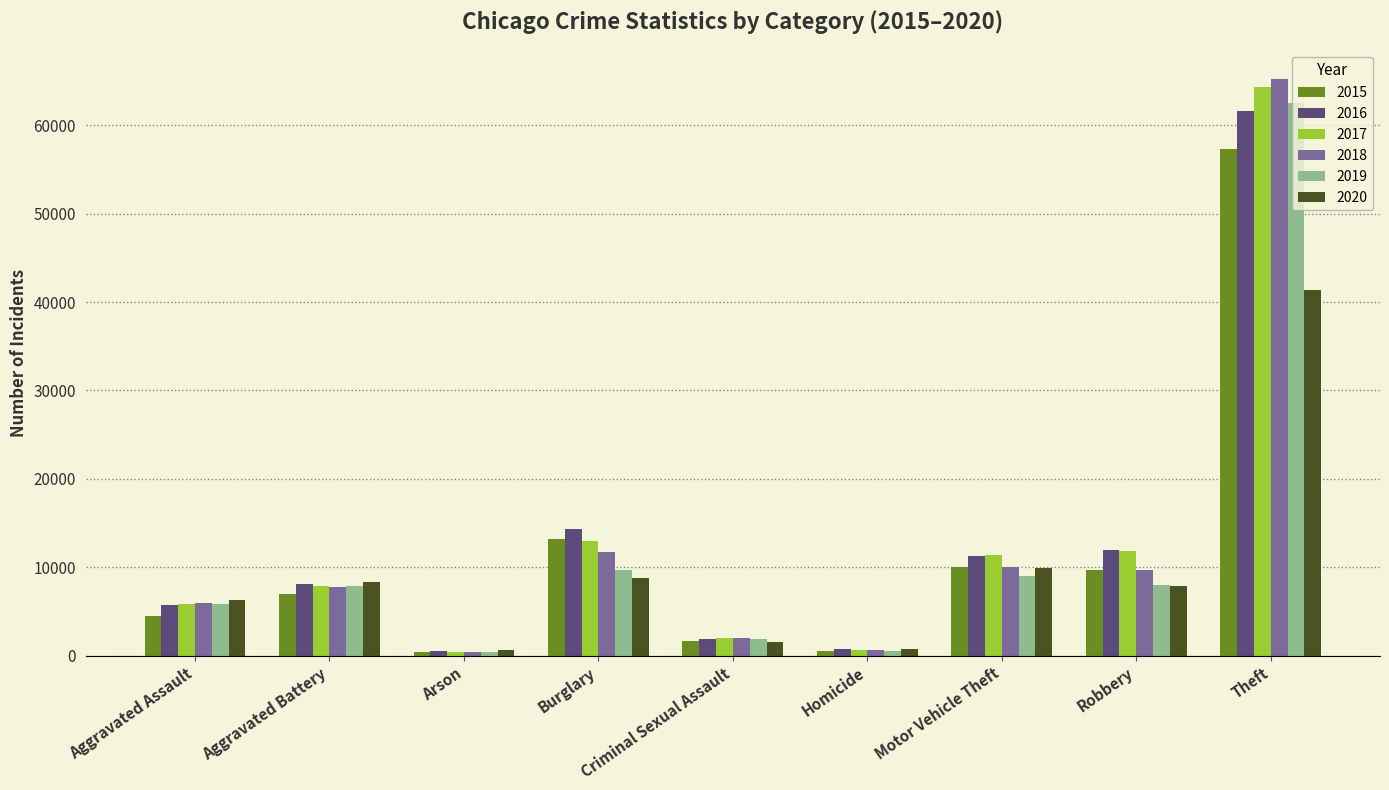

The value of 2015 at Aggravated Battery is 7019. True or false?

True